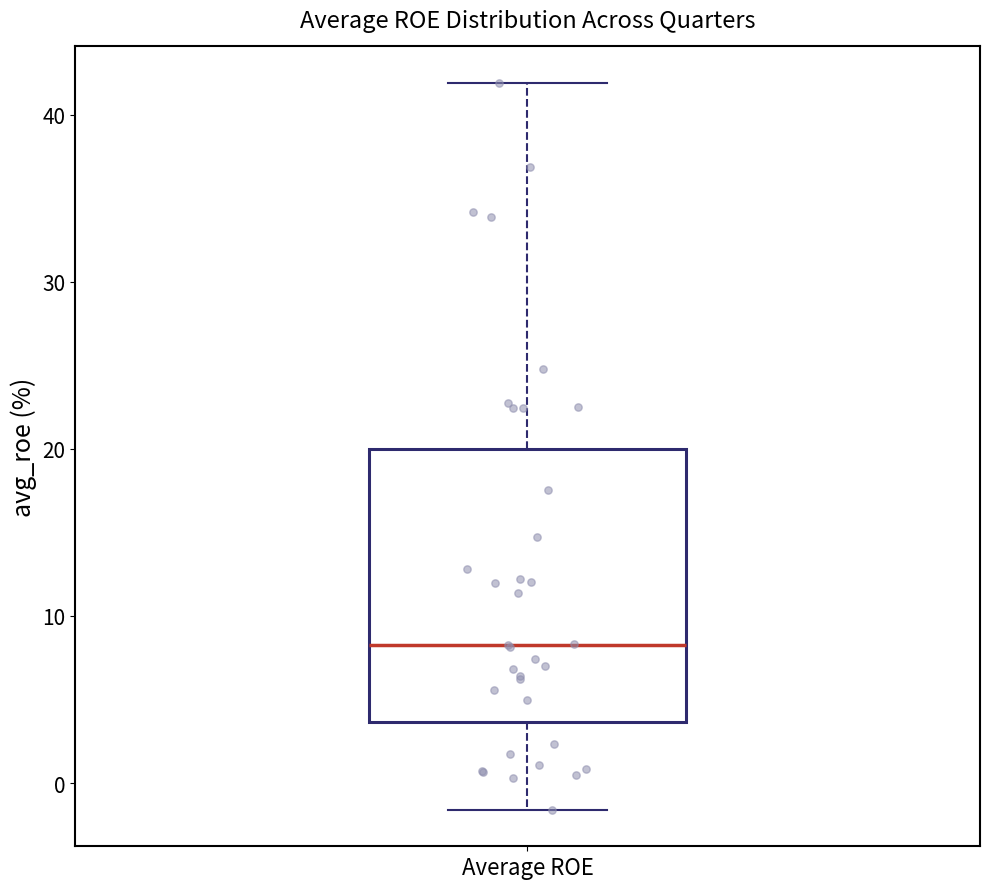

Where is the upper edge of the box for Average ROE on the y-axis? The values are not printed on the chart, so give them approximately, as read against the axis.

20